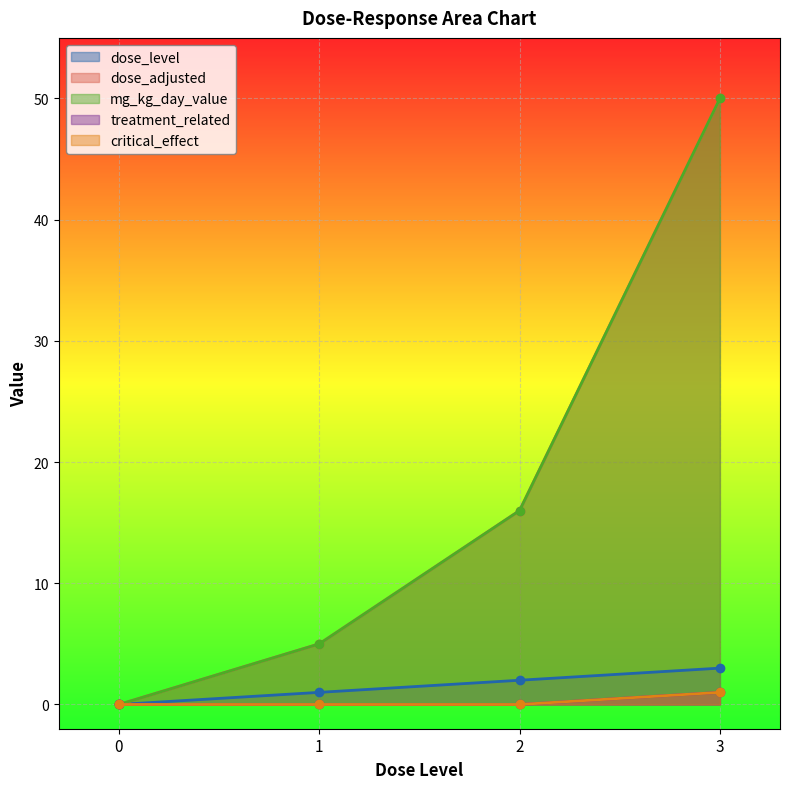

Reading right to left, transcribe all the data shown in this chart.

dose_level: 3	2	1	0
dose_adjusted: 50	16	5	0
mg_kg_day_value: 50	16	5	0
treatment_related: 1	0	0	0
critical_effect: 1	0	0	0